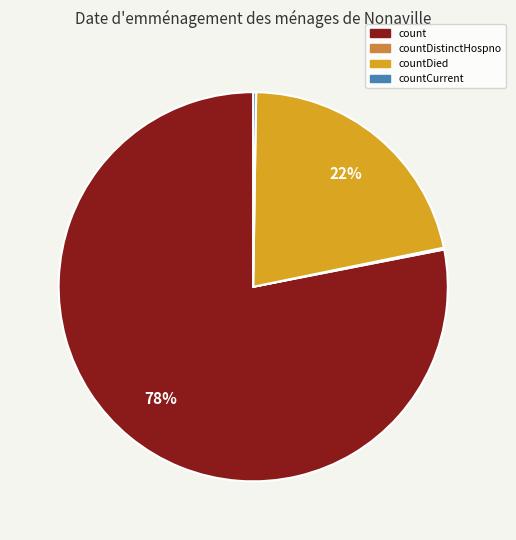

To the nearest percent, what is the difference between the largest and smallest slice percentages?

78%